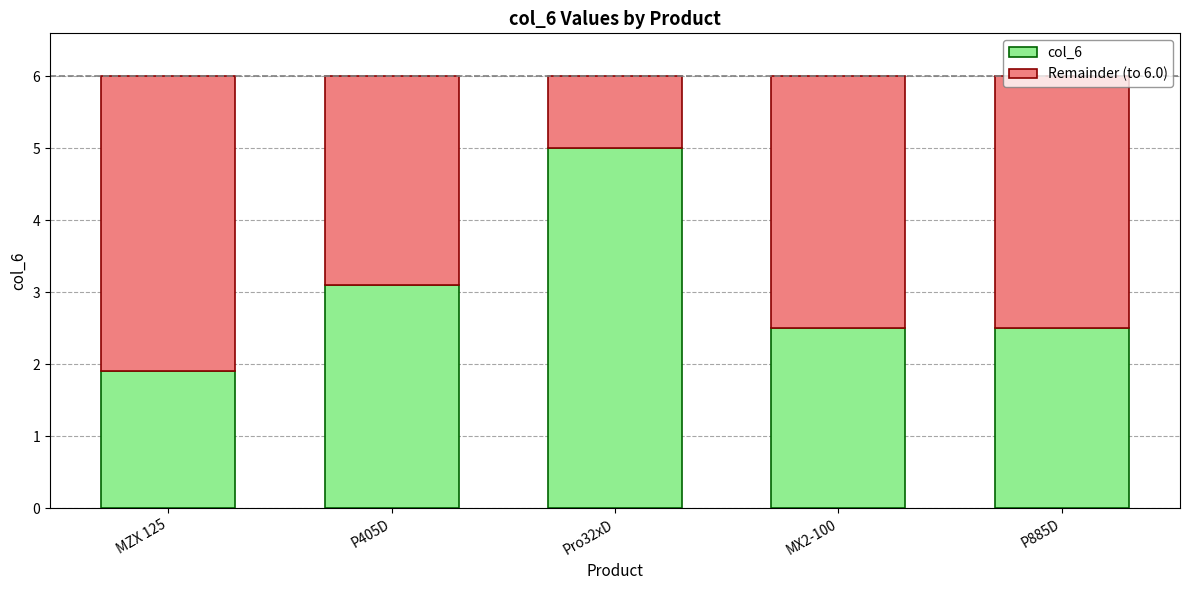

At which label is col_6 closest to 3?

P405D